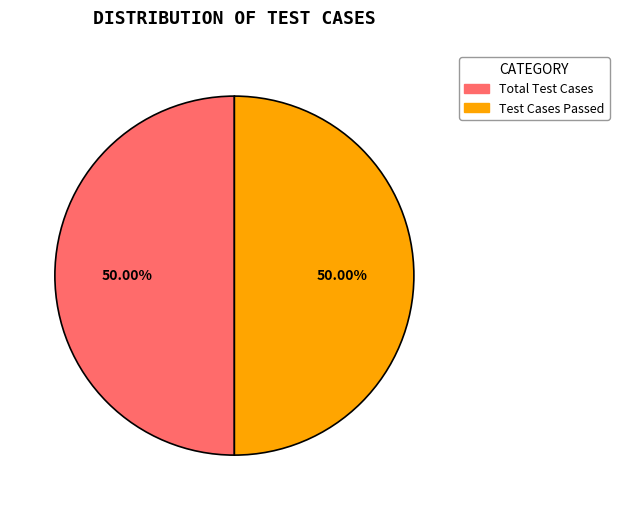

Is there any slice that represents more than half of the pie?

No